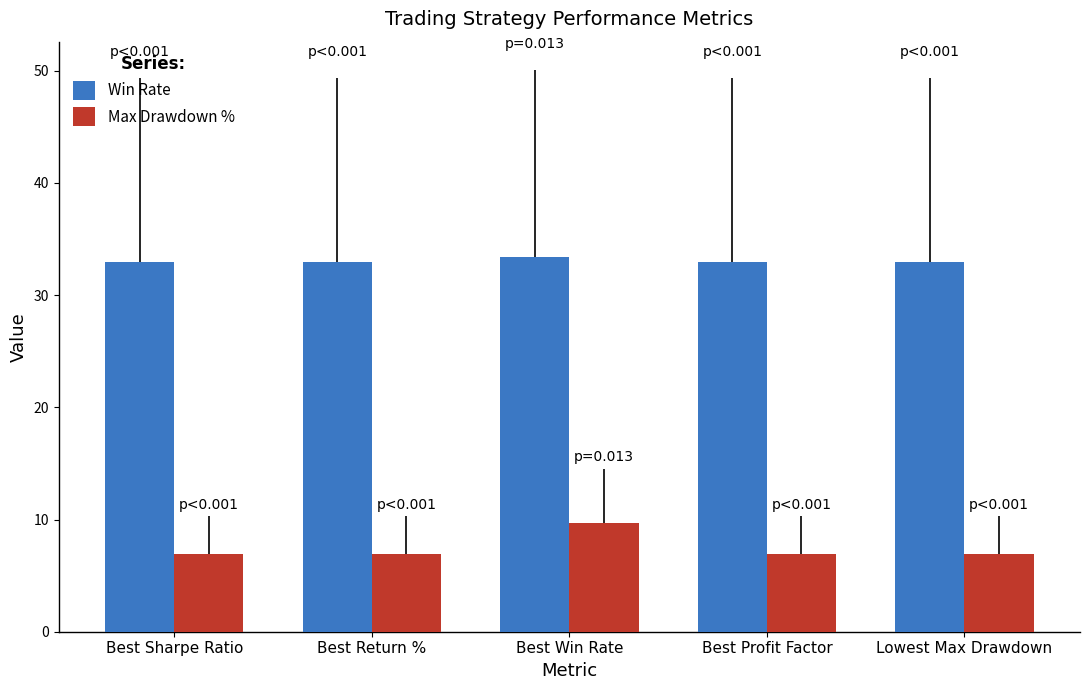

What is the smallest value displayed?

6.9